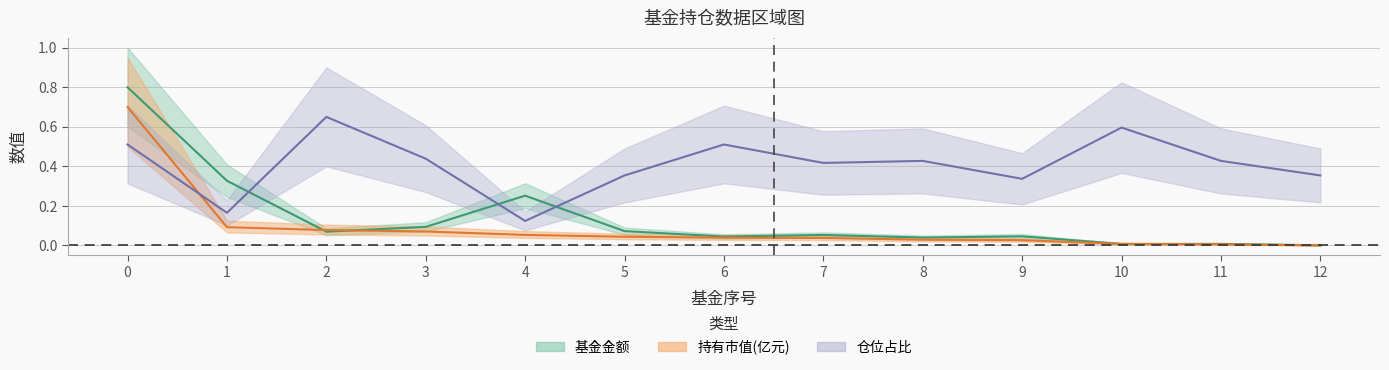

How many intersections are there between 基金金额 and 持有市值(亿元)?

4